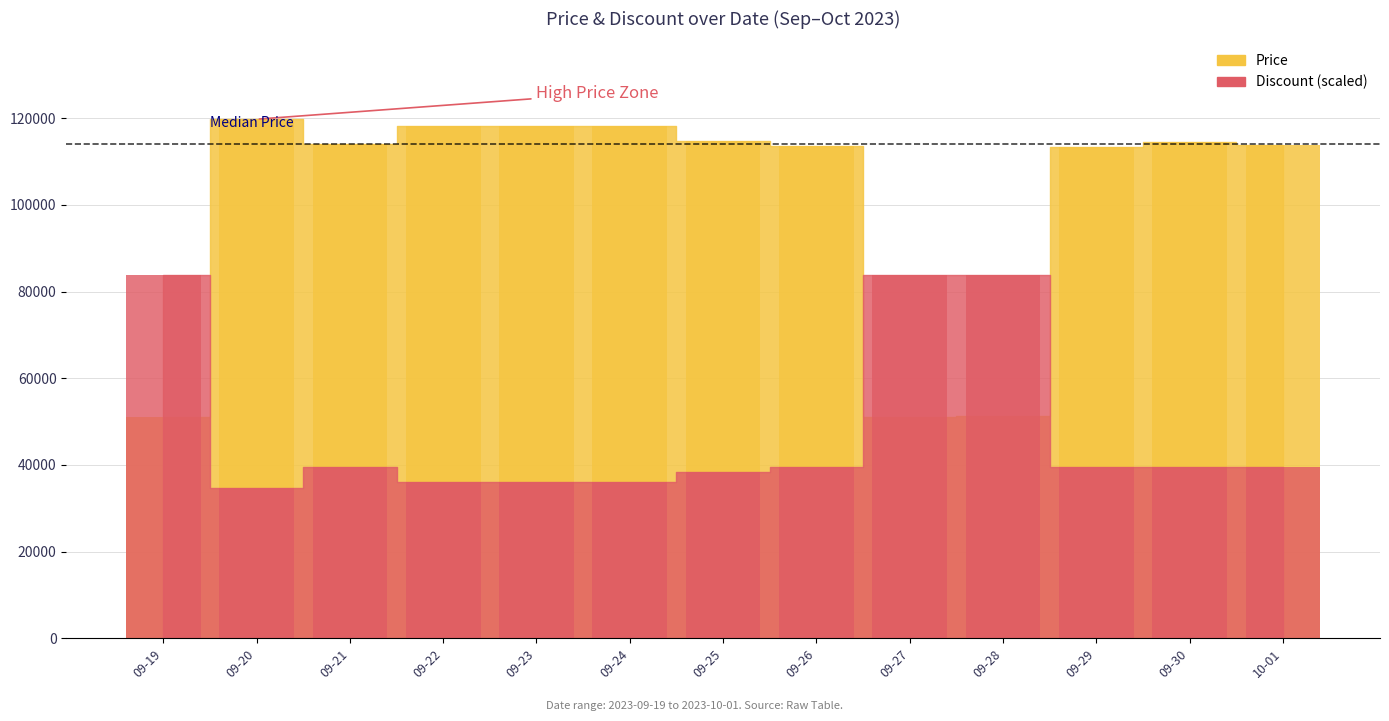

What is the total value across all series at 09-22?

154140